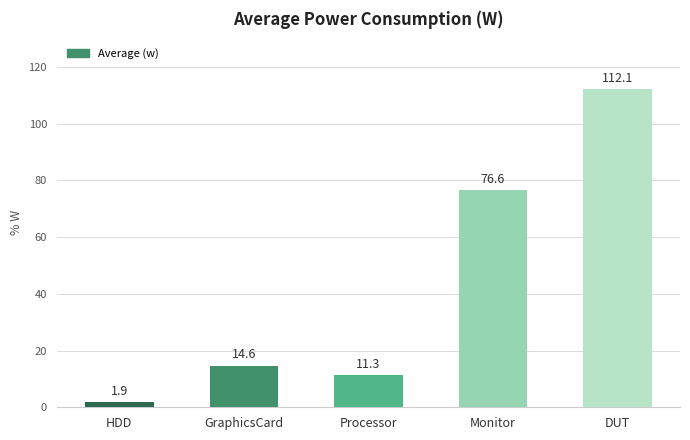

At which category does the chart reach its peak across all series?

DUT